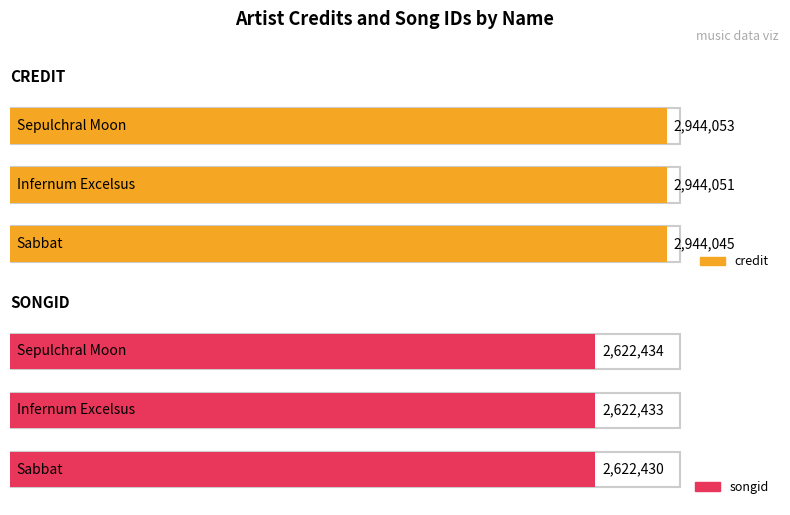

What is the average value of the credit series?

2944050